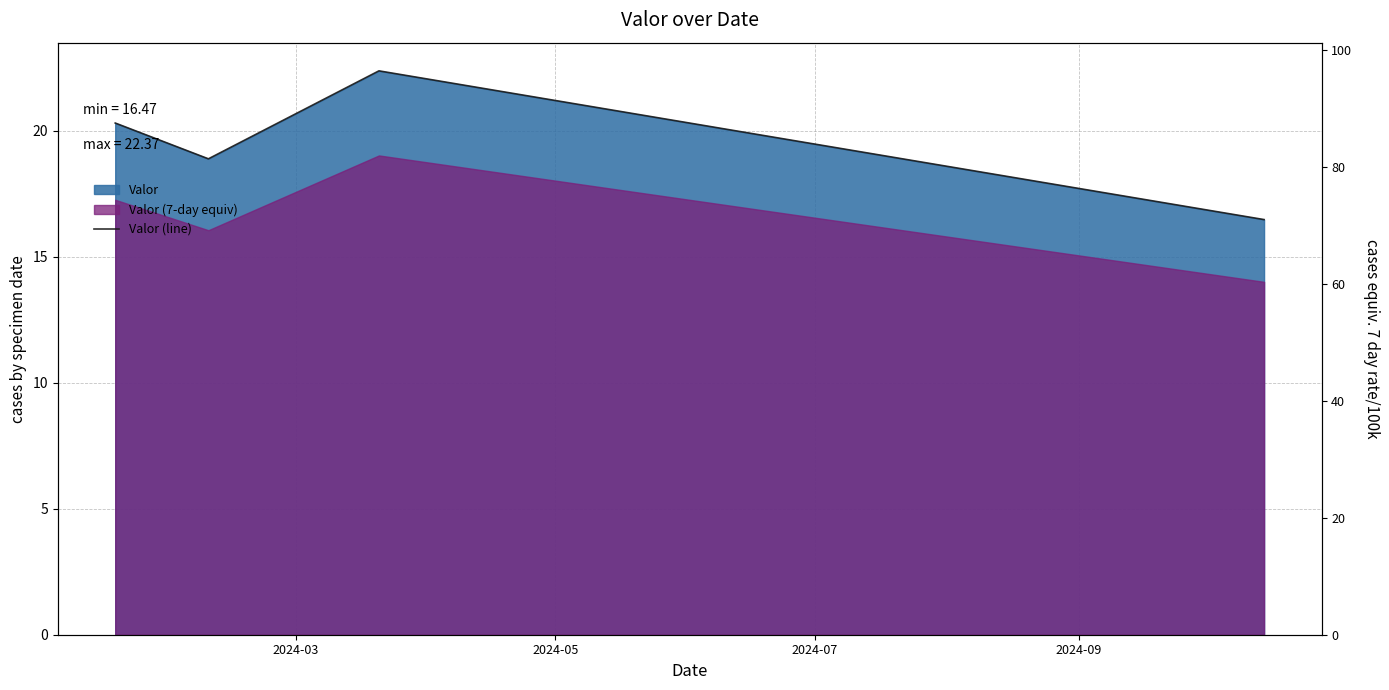

At which label is the value closest to 19?

2024-05